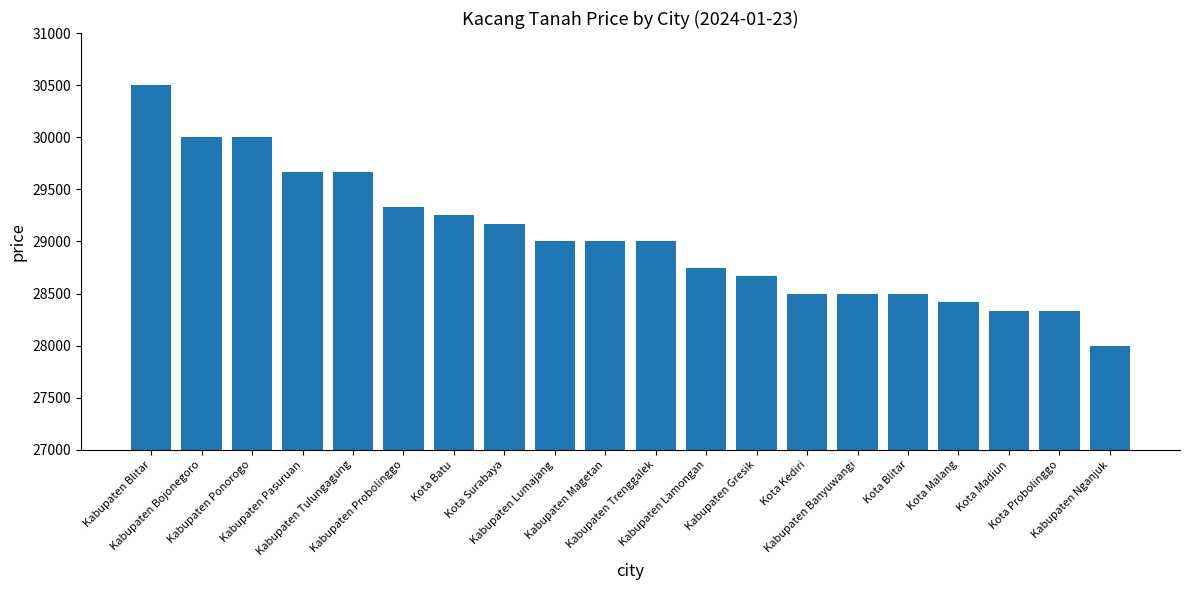

What is the smallest value displayed?

28000